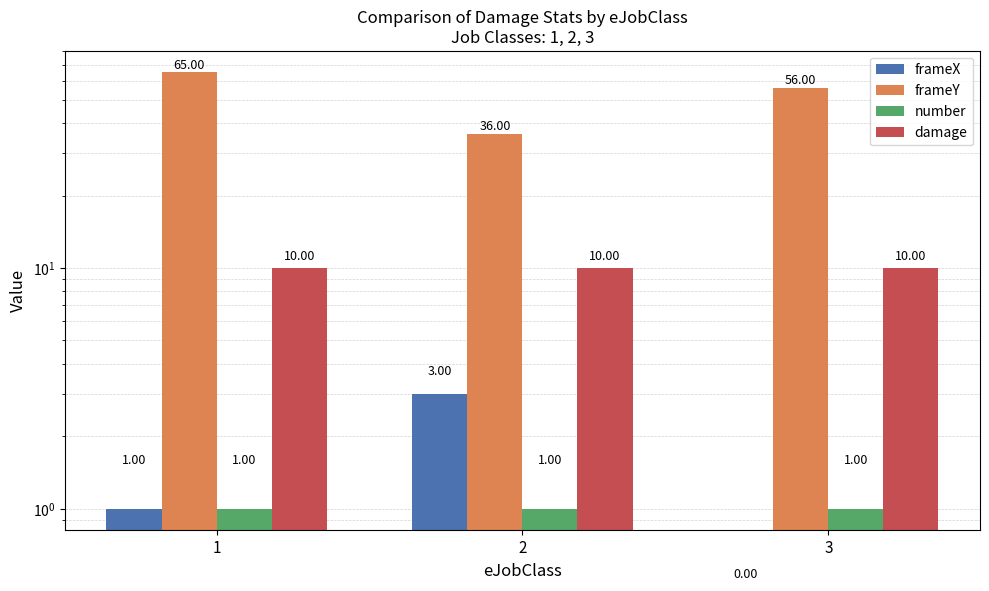

What is the sum of all frameX values?

4